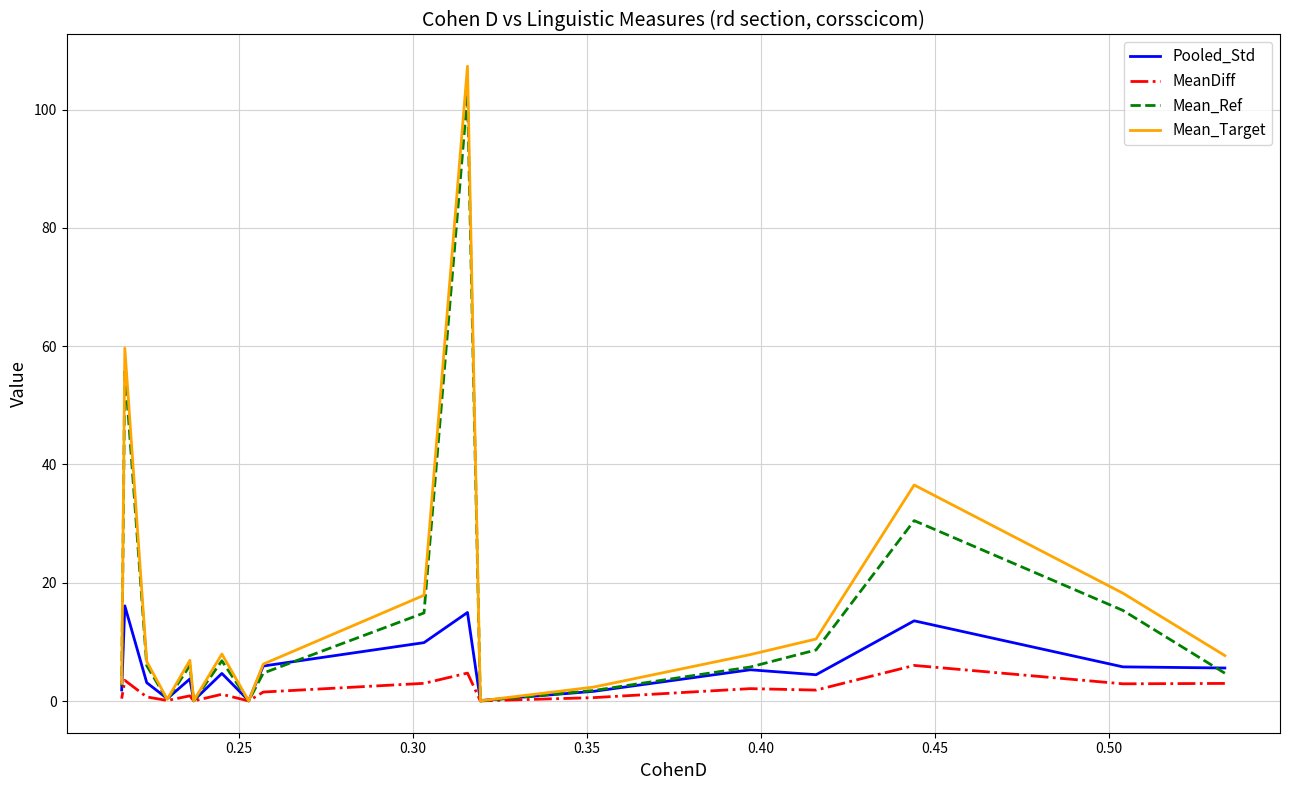

Does the chart have visible grid lines?

Yes